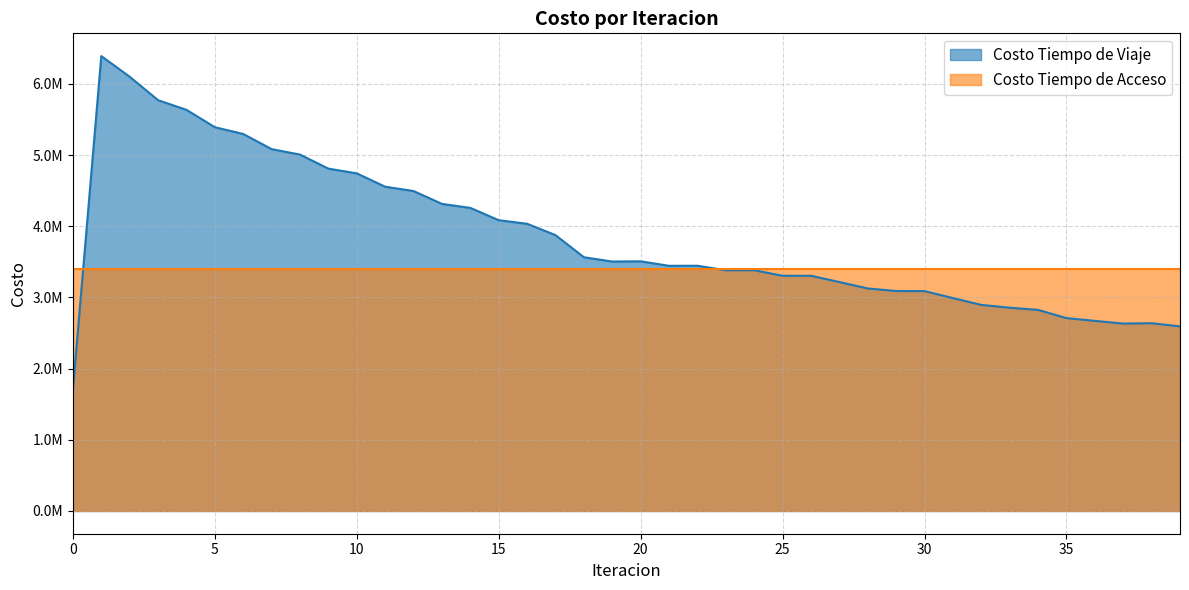

How many values exceed 3505206?

20